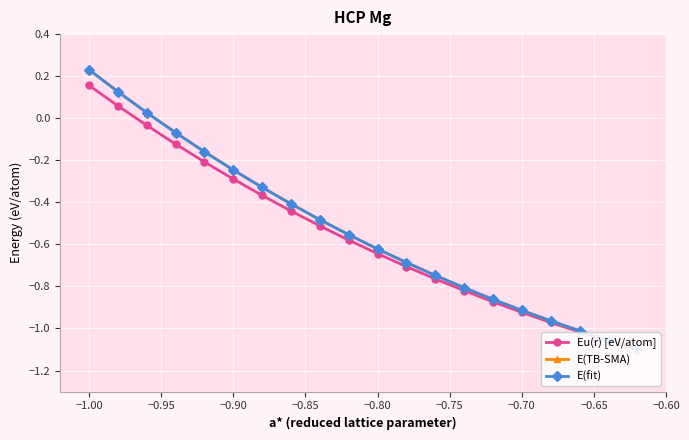

List the series in order of their peak value, highest first.

E(TB-SMA), E(fit), Eu(r) [eV/atom]